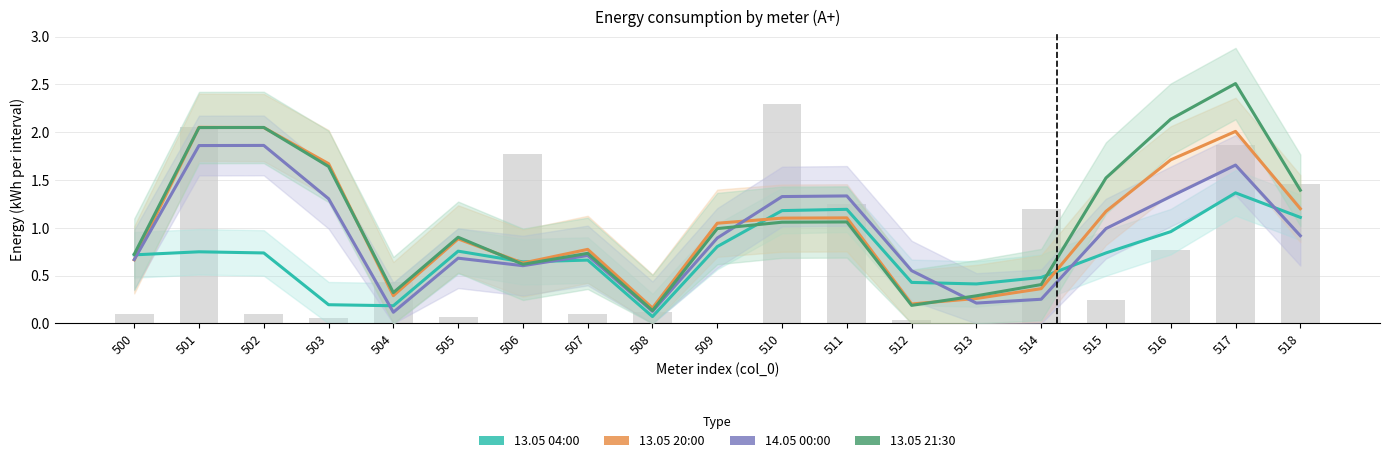

Which series has the largest total across all categories?

13.05 21:30